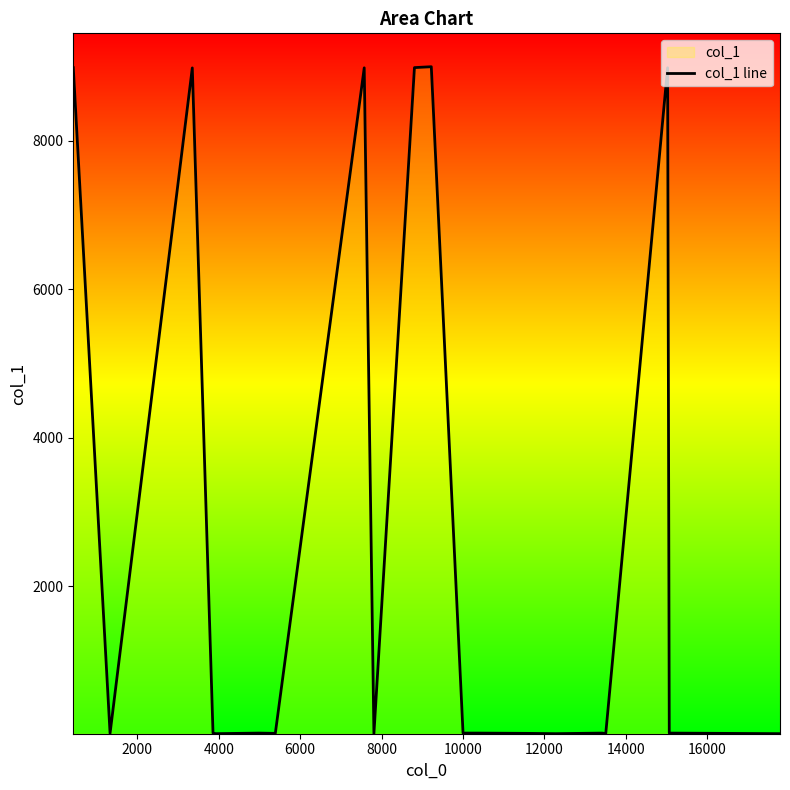

How many values exceed 19?

6